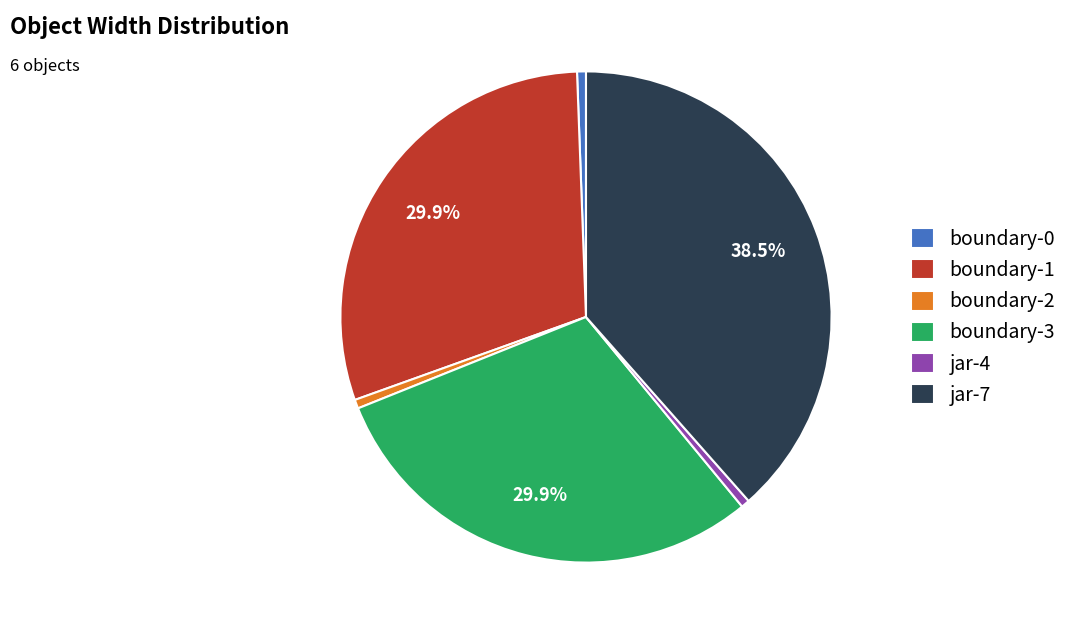

Count the number of slices in the pie.

6